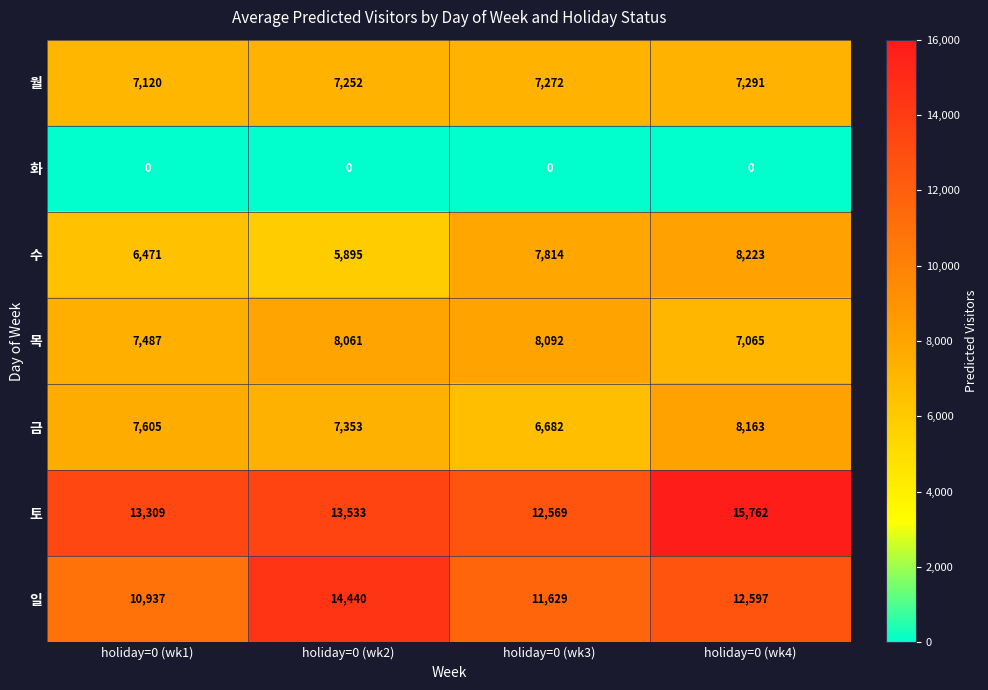

Which label corresponds to the largest value in the chart?

holiday=0 (wk4)